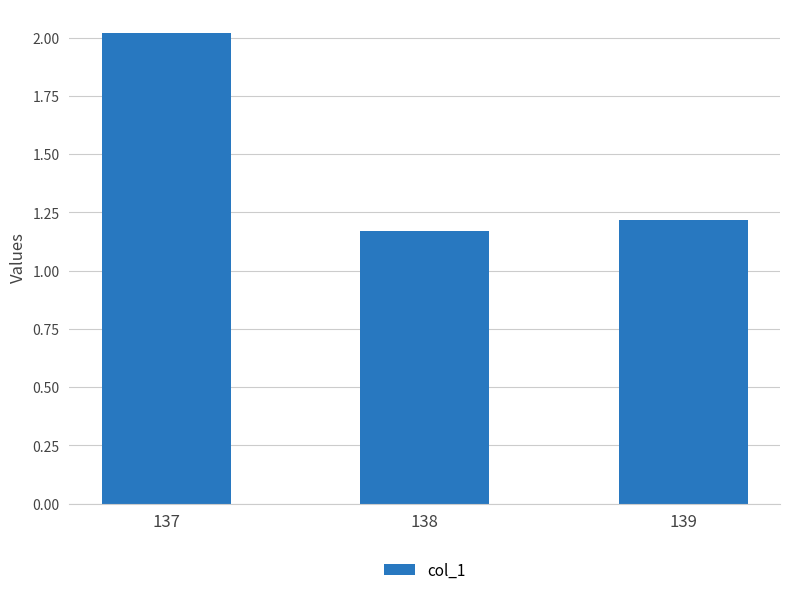

List the labels in order of value, largest first.

137, 139, 138